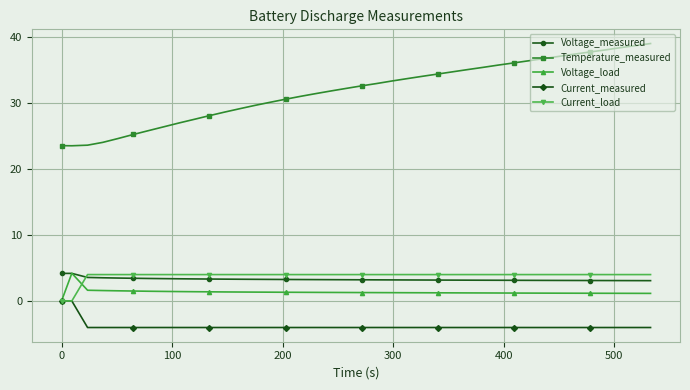

What is the minimum value for Temperature_measured?

23.5